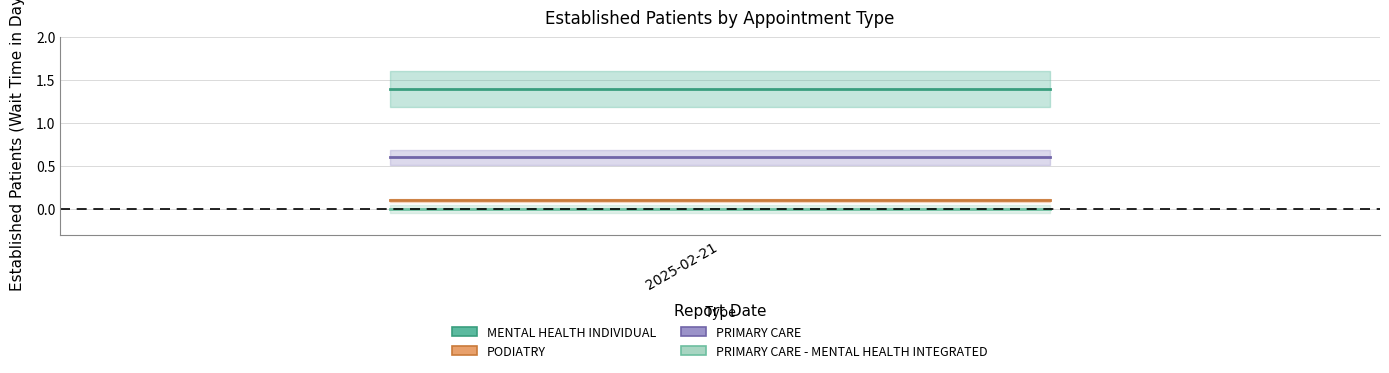

What are all the series names shown in the legend?

MENTAL HEALTH INDIVIDUAL, PODIATRY, PRIMARY CARE, PRIMARY CARE - MENTAL HEALTH INTEGRATED